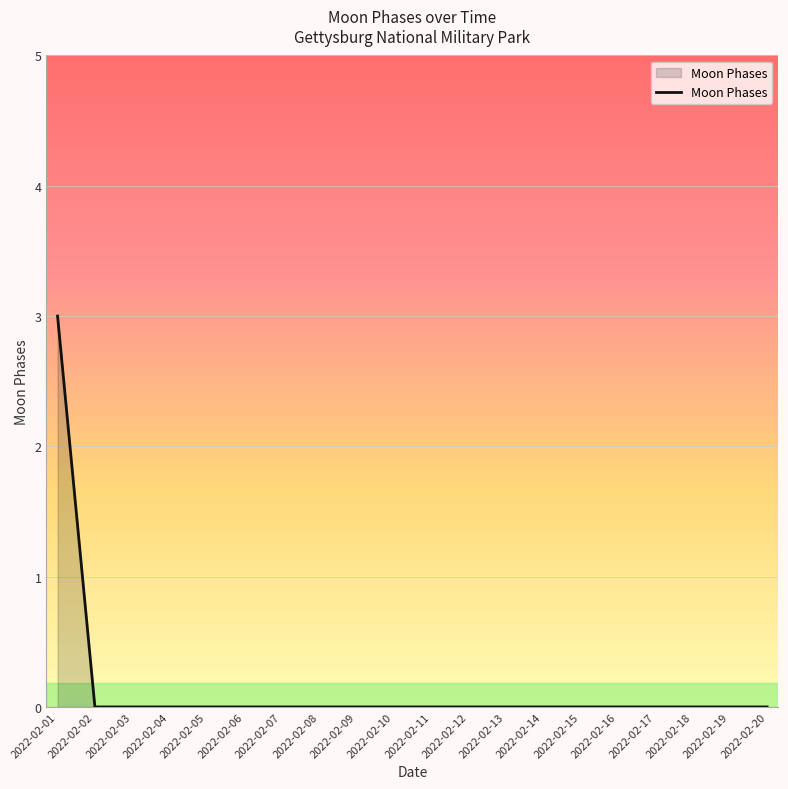

The chart shows a value of 0 at 2022-02-11. True or false?

True